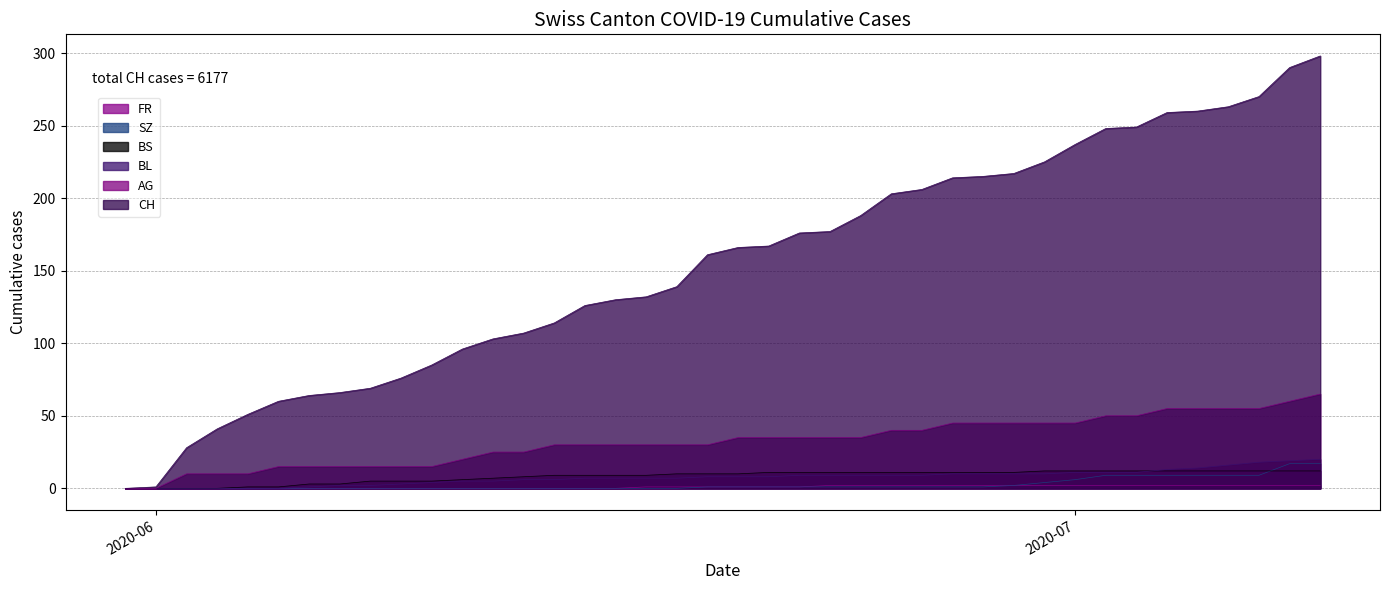

At how many categories does at least one series exceed 238?

8